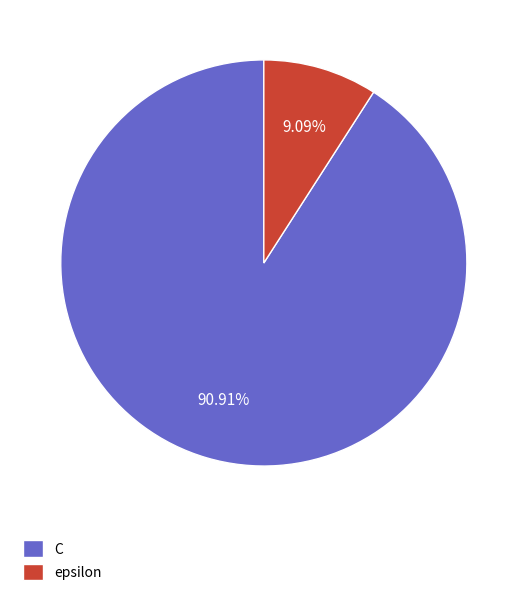

To the nearest percent, what is the difference between the epsilon and C slice percentages?

82%